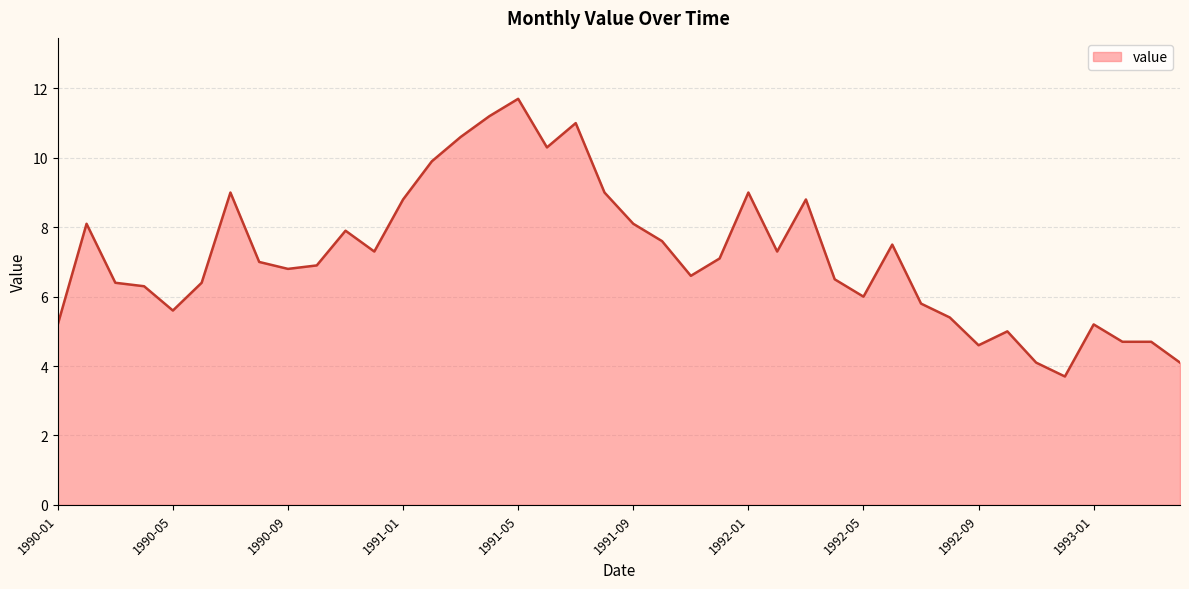

What is the maximum value shown in the chart?

11.7